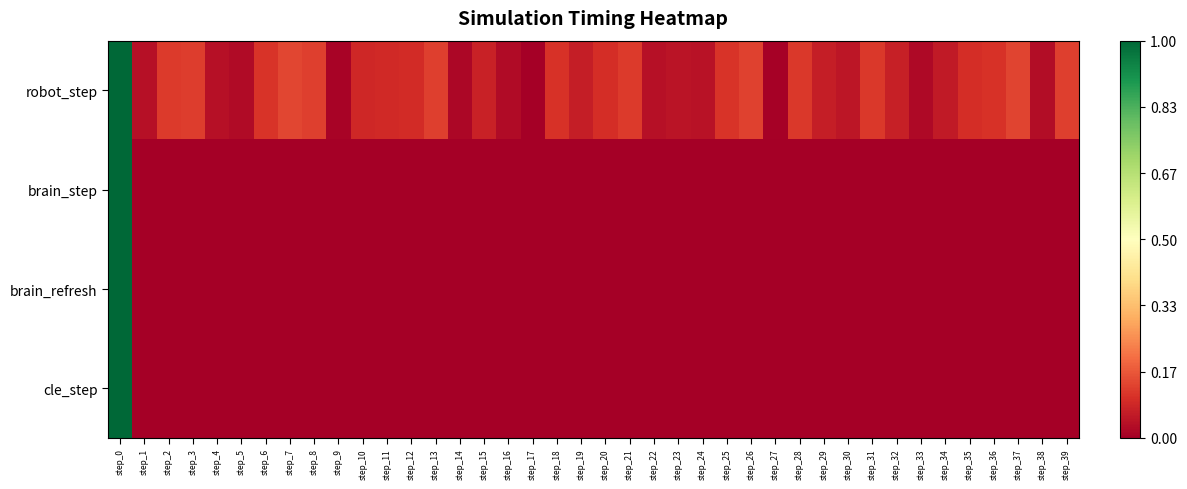

Reading left to right, what are all the values shown in this chart?

robot_step: step_0=1.0	step_1=0.0	step_2=0.1	step_3=0.1	step_4=0.0	step_5=0.0	step_6=0.1	step_7=0.1	step_8=0.1	step_9=0.0	step_10=0.1	step_11=0.1	step_12=0.1	step_13=0.1	step_14=0.0	step_15=0.1	step_16=0.0	step_17=0.0	step_18=0.1	step_19=0.1	step_20=0.1	step_21=0.1	step_22=0.0	step_23=0.0	step_24=0.0	step_25=0.1	step_26=0.1	step_27=0.0	step_28=0.1	step_29=0.1	step_30=0.1	step_31=0.1	step_32=0.1	step_33=0.0	step_34=0.1	step_35=0.1	step_36=0.1	step_37=0.1	step_38=0.0	step_39=0.1
brain_step: step_0=1.0	step_1=0.0	step_2=0.0	step_3=0.0	step_4=0.0	step_5=0.0	step_6=0.0	step_7=0.0	step_8=0.0	step_9=0.0	step_10=0.0	step_11=0.0	step_12=0.0	step_13=0.0	step_14=0.0	step_15=0.0	step_16=0.0	step_17=0.0	step_18=0.0	step_19=0.0	step_20=0.0	step_21=0.0	step_22=0.0	step_23=0.0	step_24=0.0	step_25=0.0	step_26=0.0	step_27=0.0	step_28=0.0	step_29=0.0	step_30=0.0	step_31=0.0	step_32=0.0	step_33=0.0	step_34=0.0	step_35=0.0	step_36=0.0	step_37=0.0	step_38=0.0	step_39=0.0
brain_refresh: step_0=1.0	step_1=0.0	step_2=0.0	step_3=0.0	step_4=0.0	step_5=0.0	step_6=0.0	step_7=0.0	step_8=0.0	step_9=0.0	step_10=0.0	step_11=0.0	step_12=0.0	step_13=0.0	step_14=0.0	step_15=0.0	step_16=0.0	step_17=0.0	step_18=0.0	step_19=0.0	step_20=0.0	step_21=0.0	step_22=0.0	step_23=0.0	step_24=0.0	step_25=0.0	step_26=0.0	step_27=0.0	step_28=0.0	step_29=0.0	step_30=0.0	step_31=0.0	step_32=0.0	step_33=0.0	step_34=0.0	step_35=0.0	step_36=0.0	step_37=0.0	step_38=0.0	step_39=0.0
cle_step: step_0=1.0	step_1=0.0	step_2=0.0	step_3=0.0	step_4=0.0	step_5=0.0	step_6=0.0	step_7=0.0	step_8=0.0	step_9=0.0	step_10=0.0	step_11=0.0	step_12=0.0	step_13=0.0	step_14=0.0	step_15=0.0	step_16=0.0	step_17=0.0	step_18=0.0	step_19=0.0	step_20=0.0	step_21=0.0	step_22=0.0	step_23=0.0	step_24=0.0	step_25=0.0	step_26=0.0	step_27=0.0	step_28=0.0	step_29=0.0	step_30=0.0	step_31=0.0	step_32=0.0	step_33=0.0	step_34=0.0	step_35=0.0	step_36=0.0	step_37=0.0	step_38=0.0	step_39=0.0